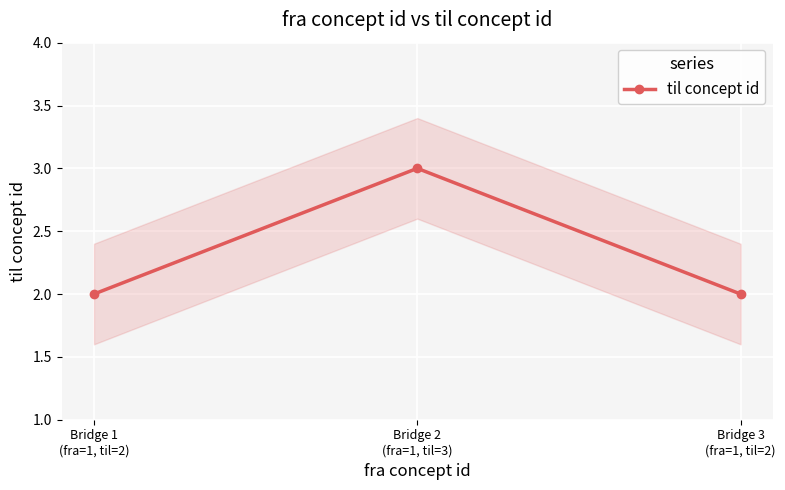

Between Bridge 1
(fra=1, til=2) and Bridge 3
(fra=1, til=2), which is larger?

Bridge 1
(fra=1, til=2)